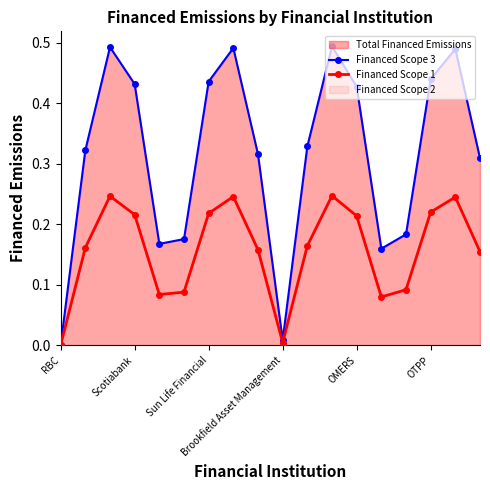

How many lines are shown in the chart?

2